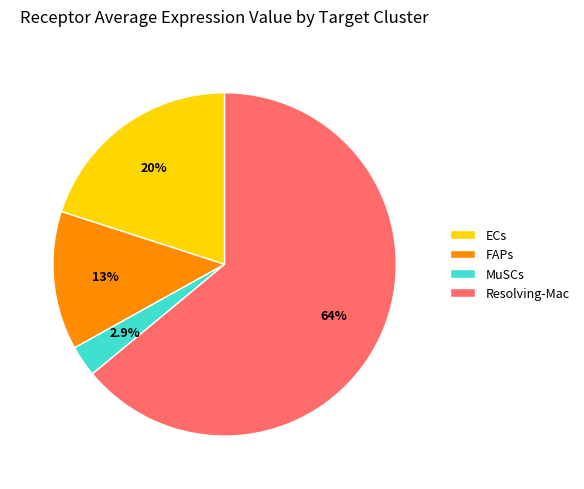

Which slice is the largest?

Resolving-Mac